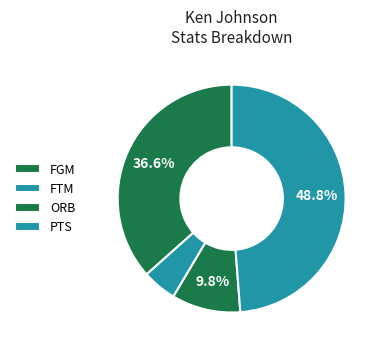

To the nearest percent, what is the combined percentage of ORB and FGM?

46%